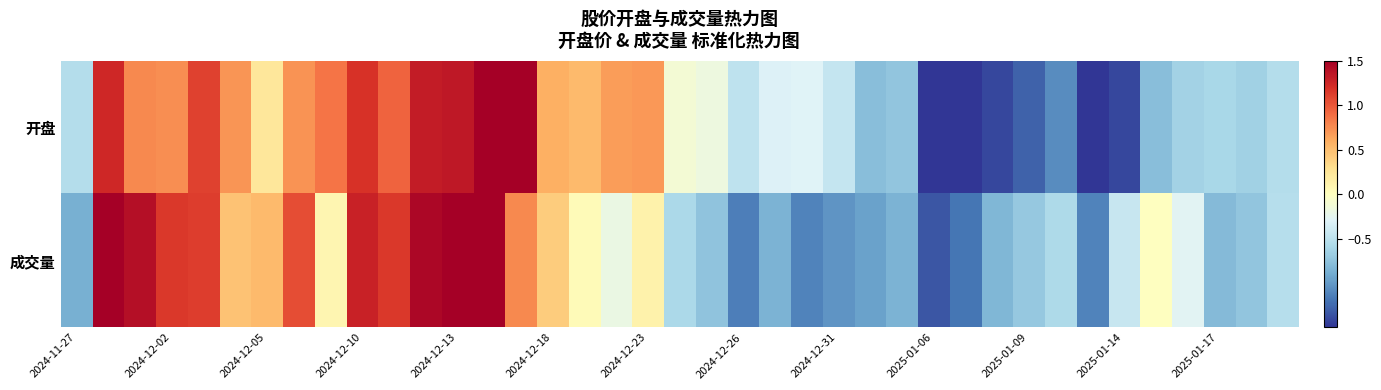

Which series has the largest total across all categories?

开盘